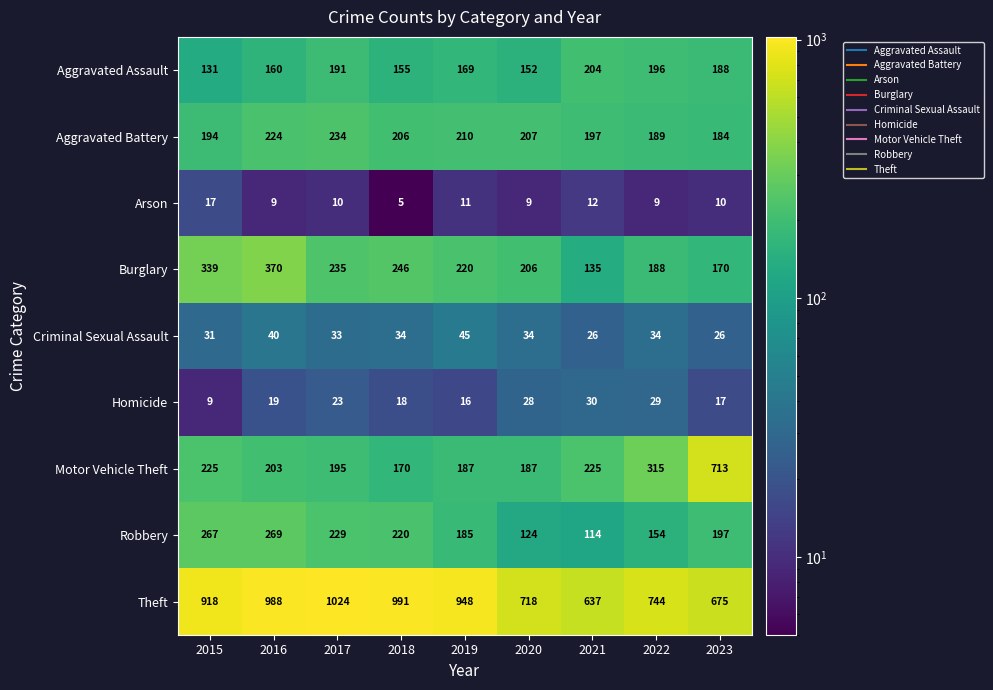

The Robbery series shows 162 at 2021. True or false?

False